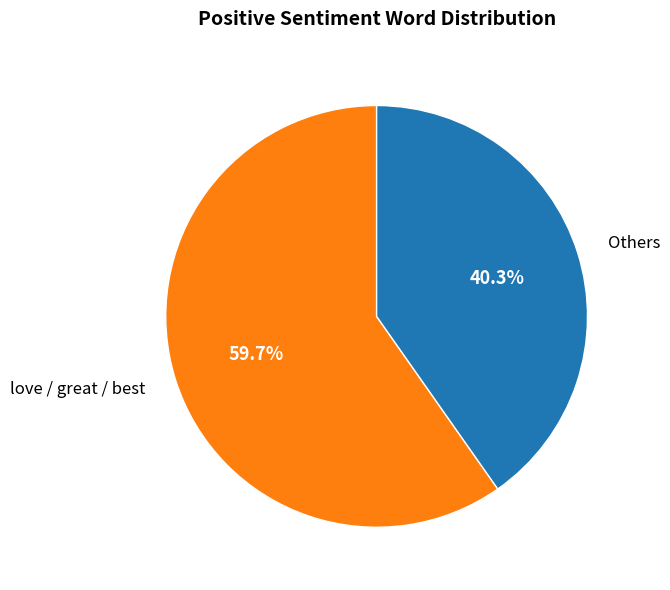

To the nearest percent, what is the difference between the largest and smallest slice percentages?

19%